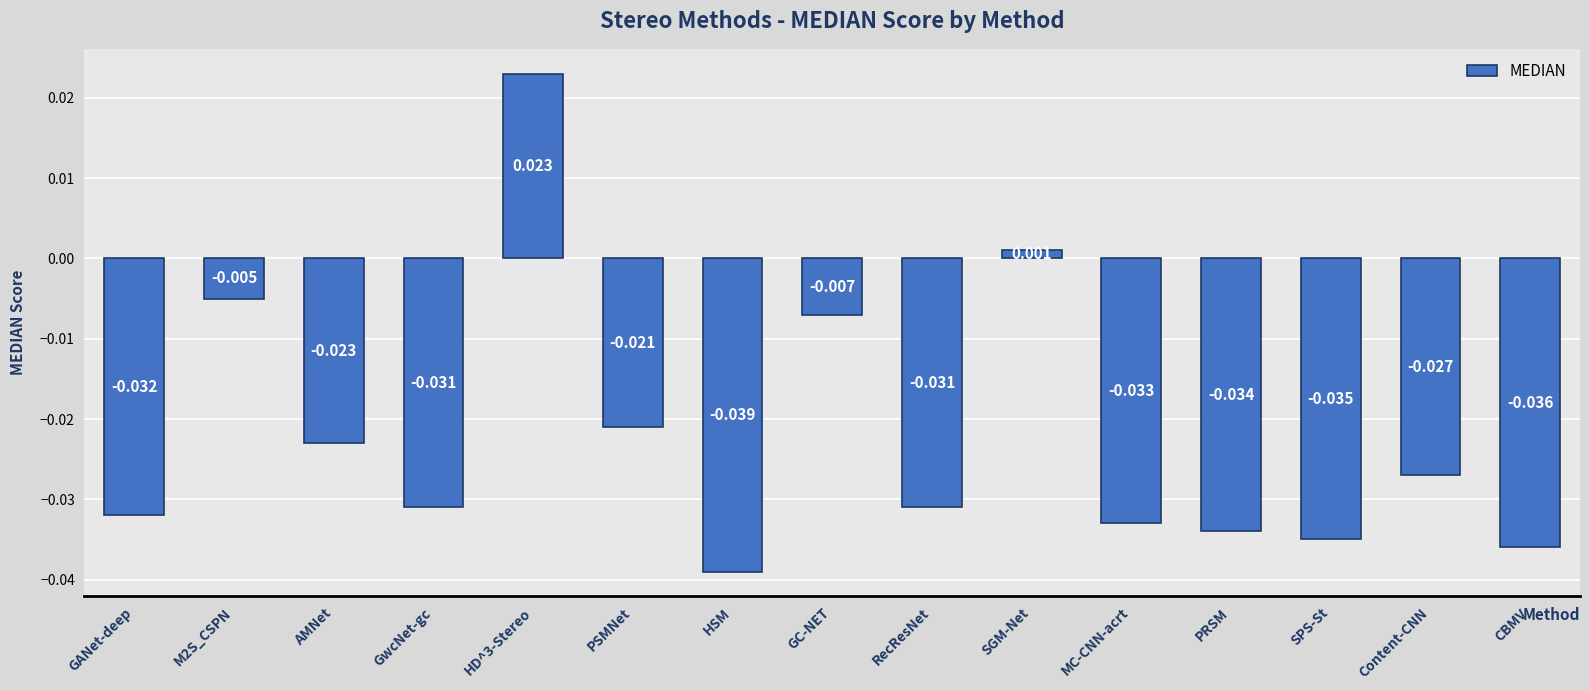

At which label is the value closest to 0?

SGM-Net